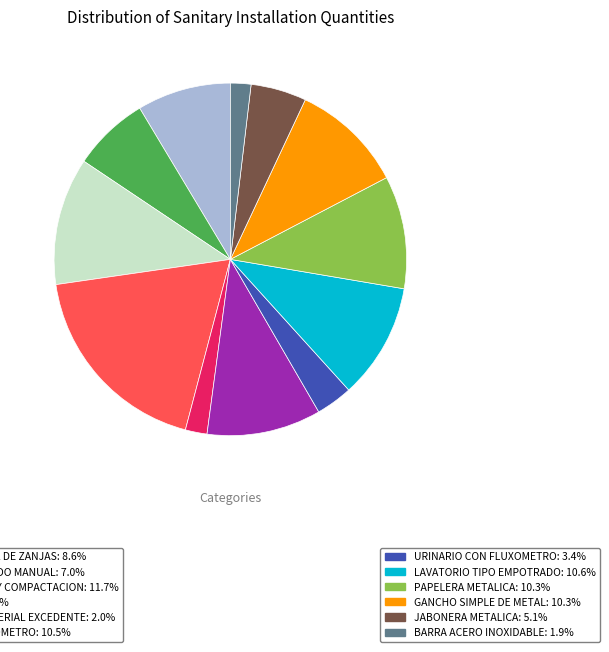

Does any single category account for the majority?

No